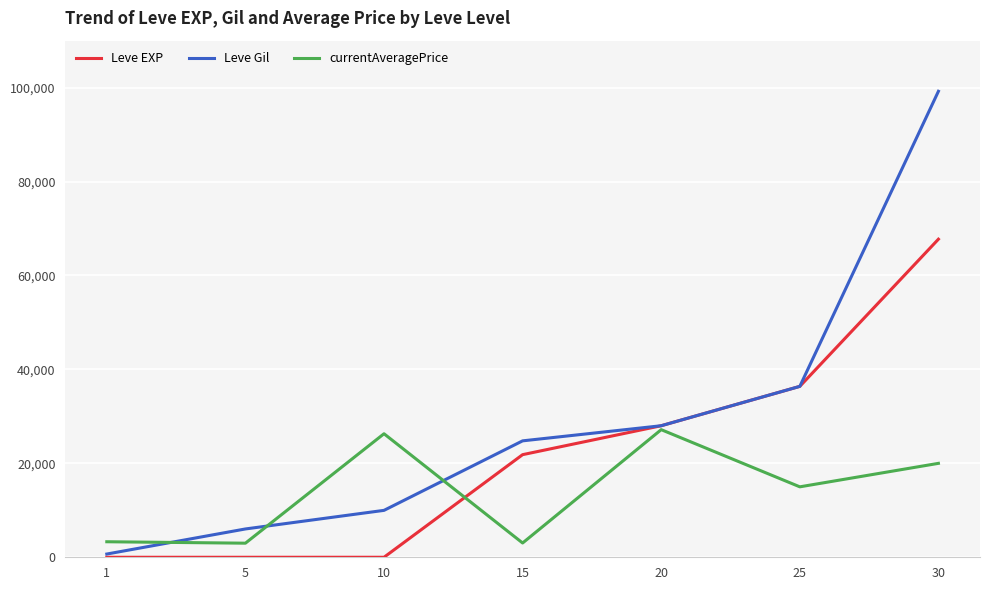

Rank the categories by Leve Gil value from lowest to highest.

1, 5, 10, 15, 20, 25, 30